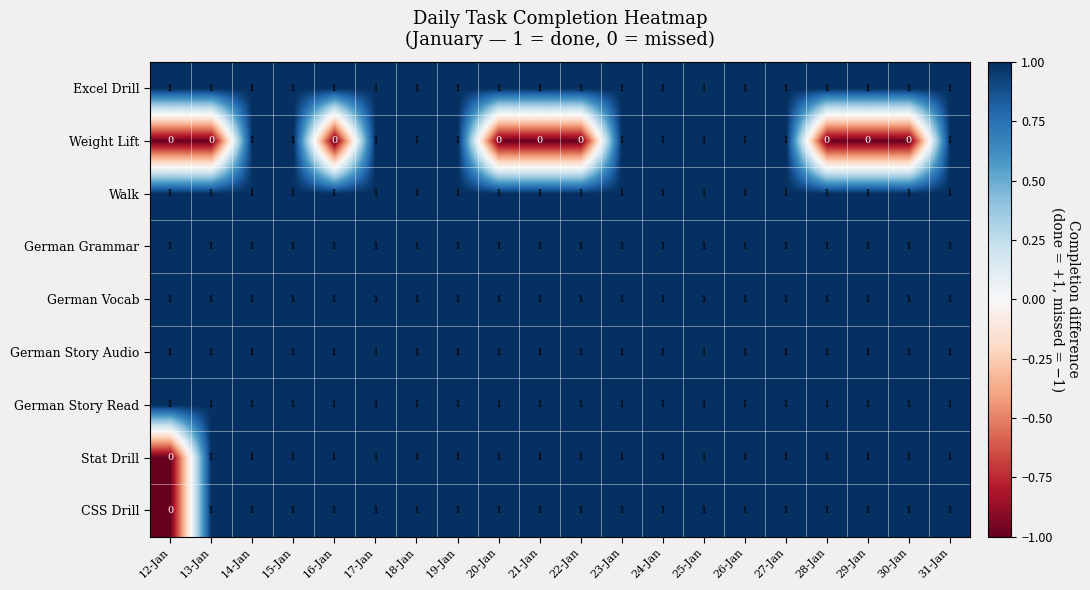

Where is CSS Drill nearest to the value 0?

12-Jan